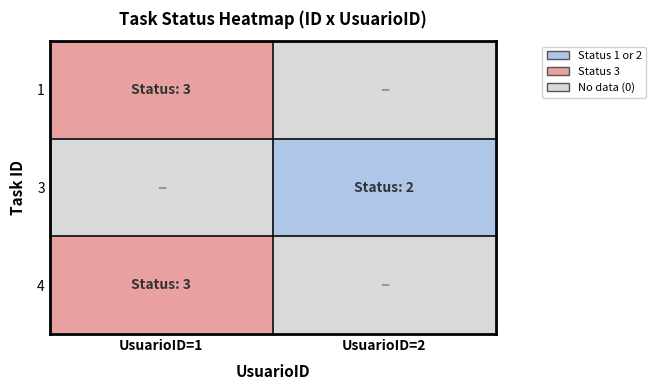

Rank the series at 1 from highest to lowest value.

1, 2